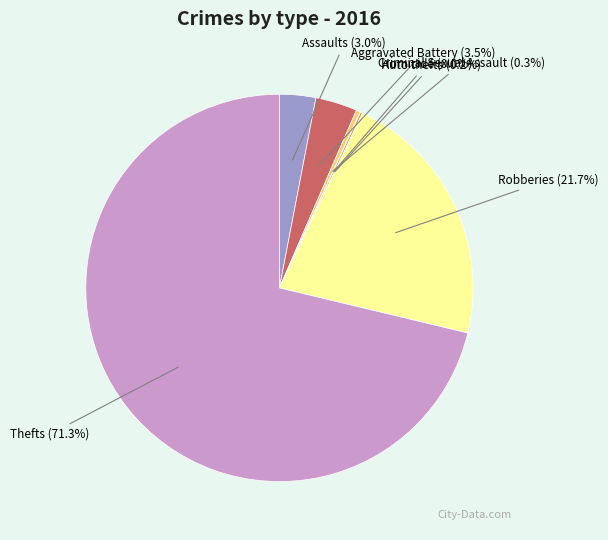

Is there any slice that represents more than half of the pie?

Yes